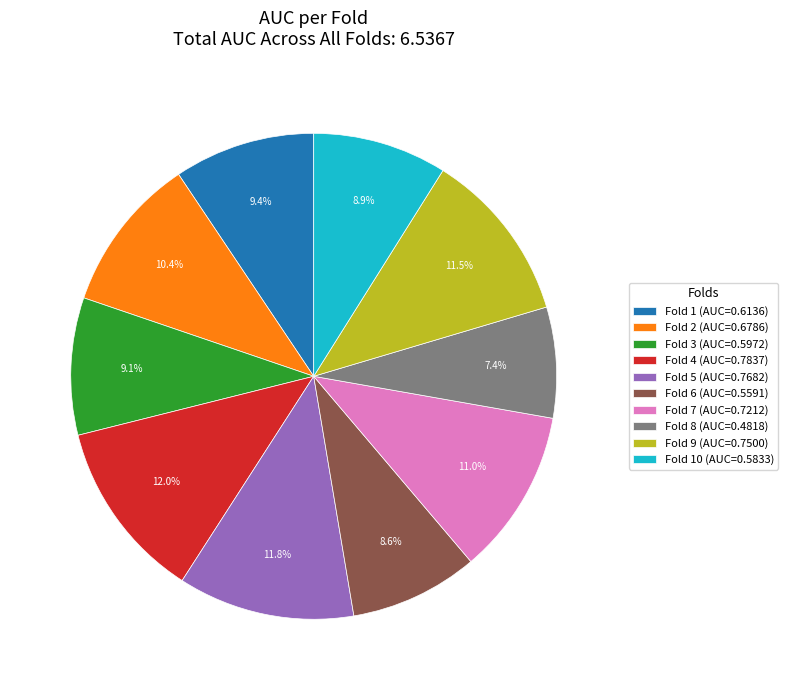

Is Fold 10 (AUC=0.5833) the majority of the pie?

No